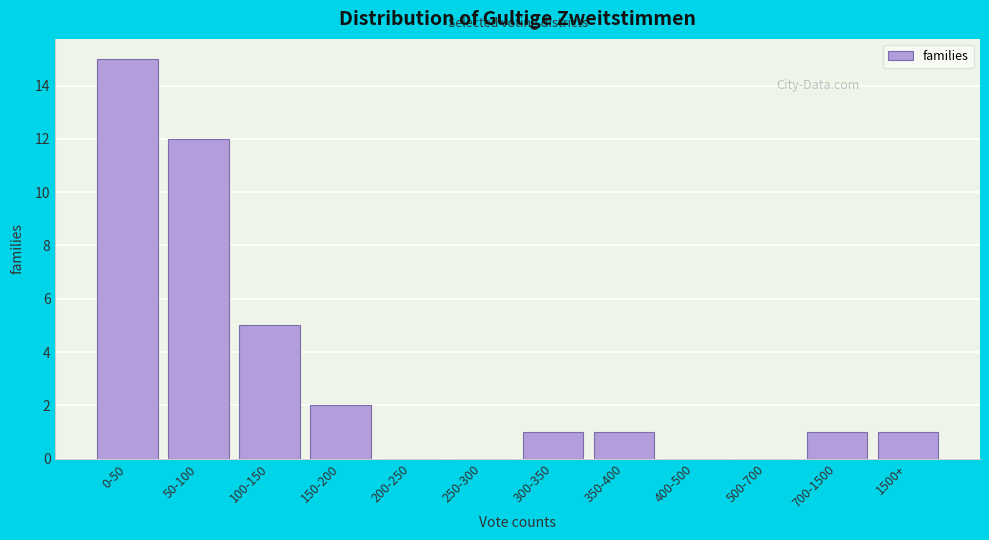

Reading right to left, transcribe all the data shown in this chart.

1500+=1	700-1500=1	500-700=0	400-500=0	350-400=1	300-350=1	250-300=0	200-250=0	150-200=2	100-150=5	50-100=12	0-50=15